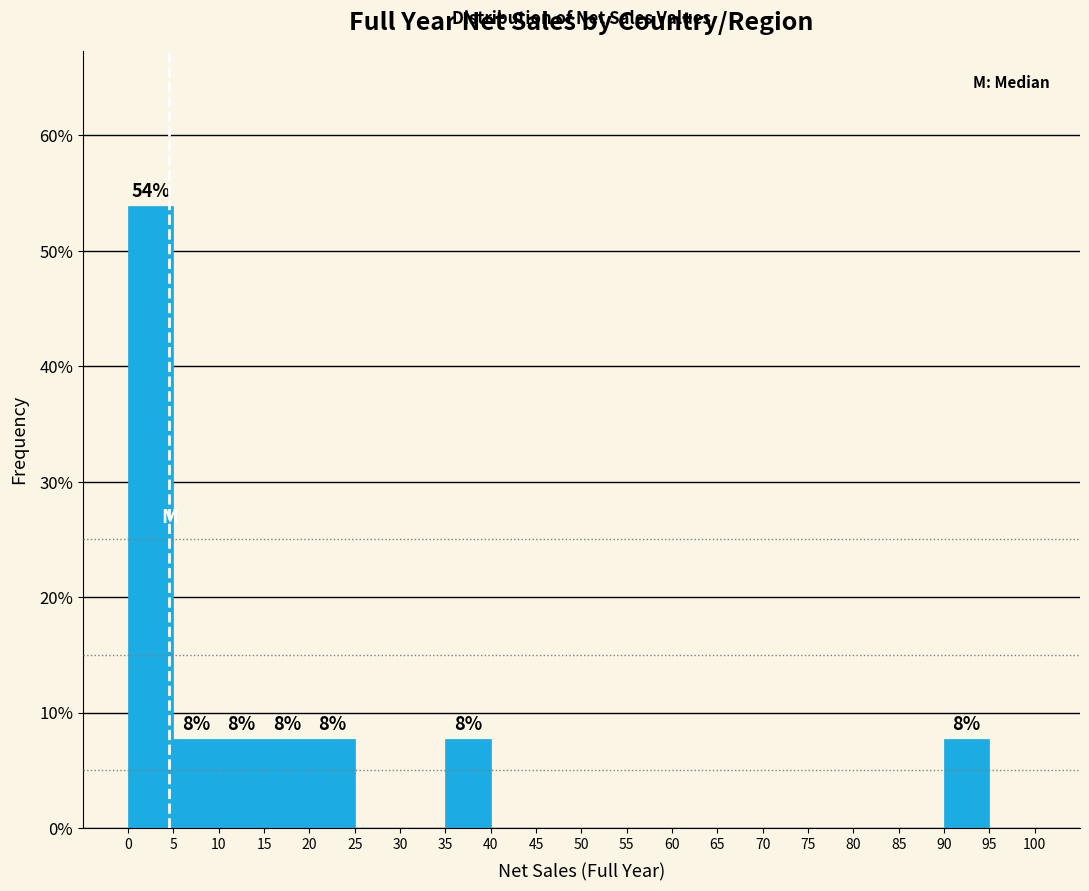

Over which range of the x-axis is the bar tallest?

0 to 5